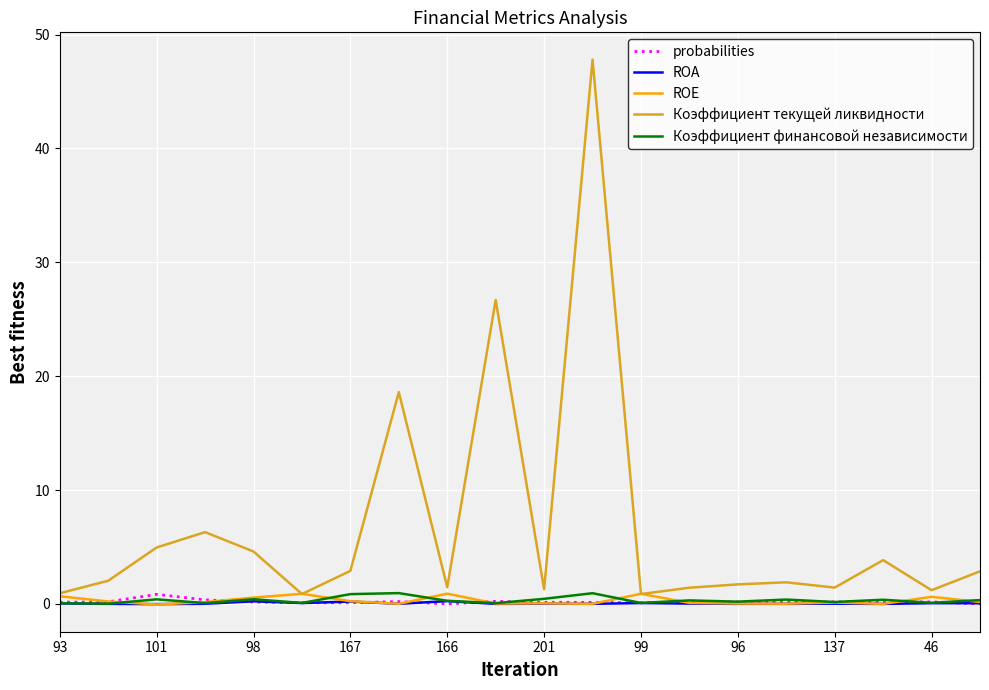

What is the sum of all ROA values?

1.1